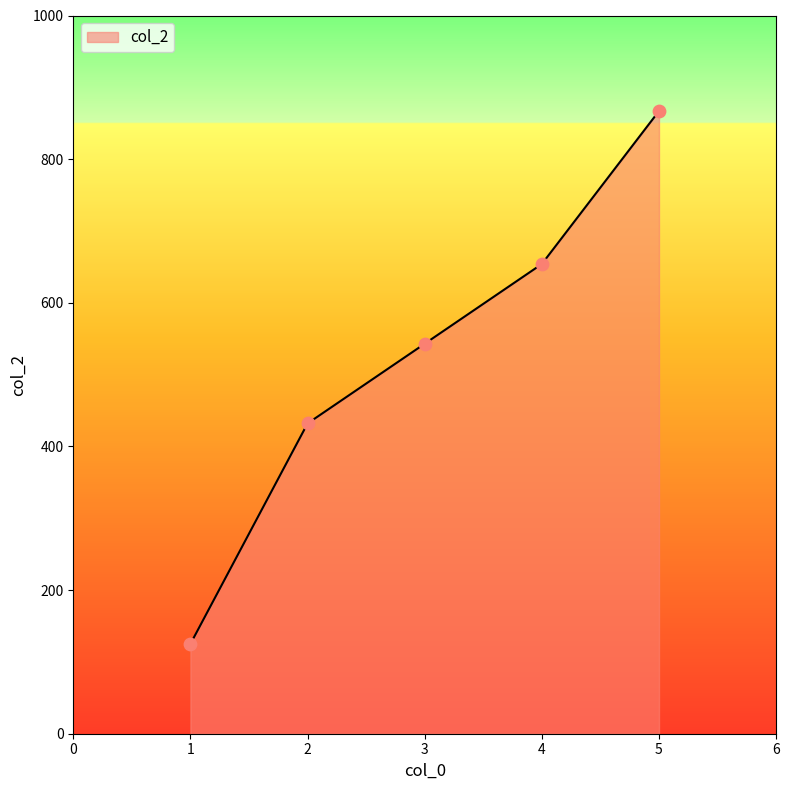

What is the ratio of the value at 4 to the value at 3?

1.2